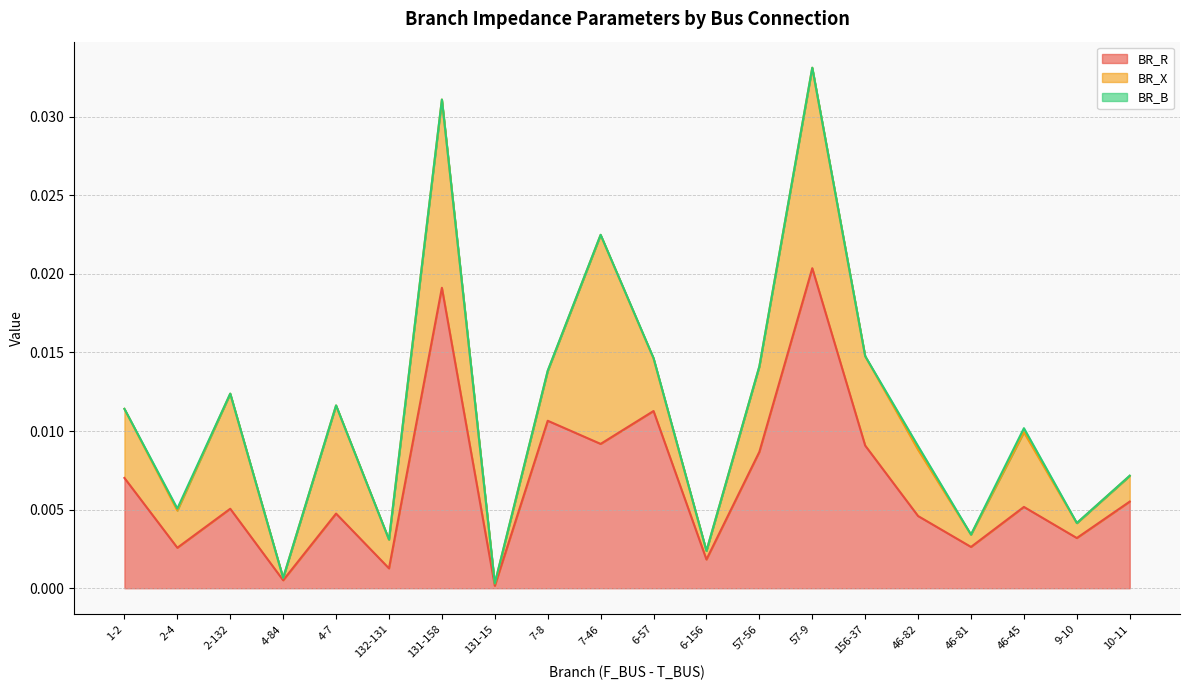

Which category has the highest value in the BR_R series?

57-9